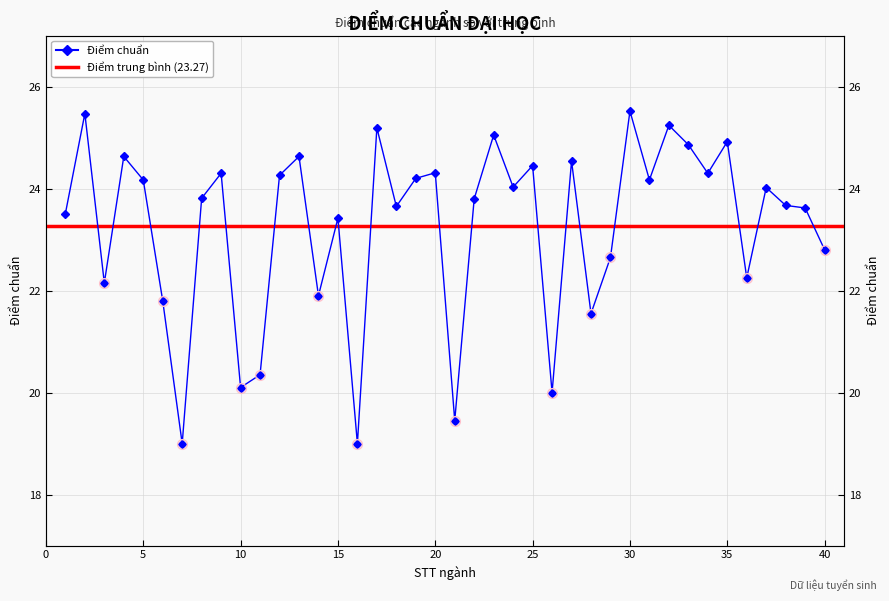

What is the value of the 35th point from the left?

24.9